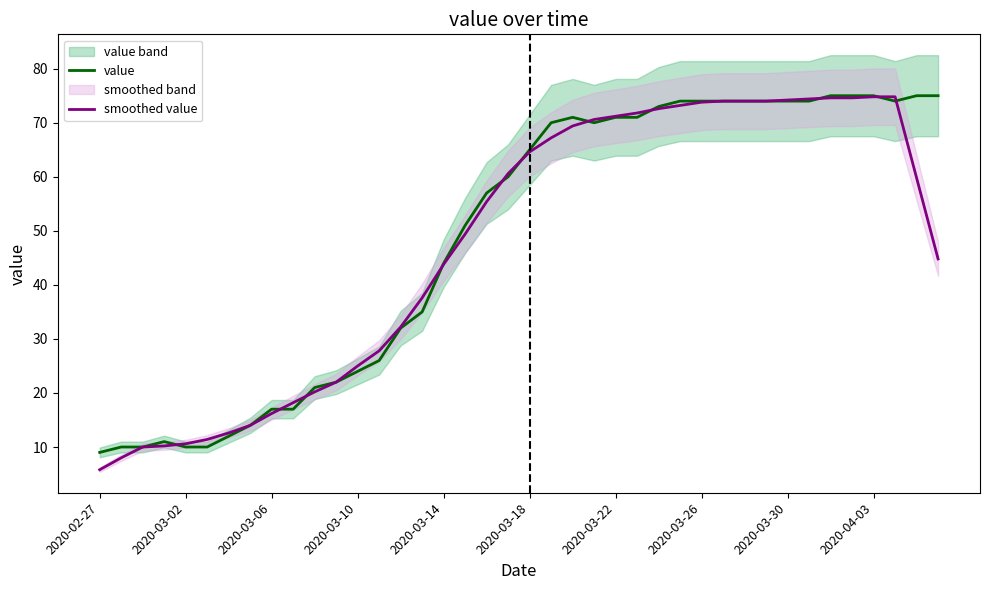

What is the smallest value displayed?

5.8